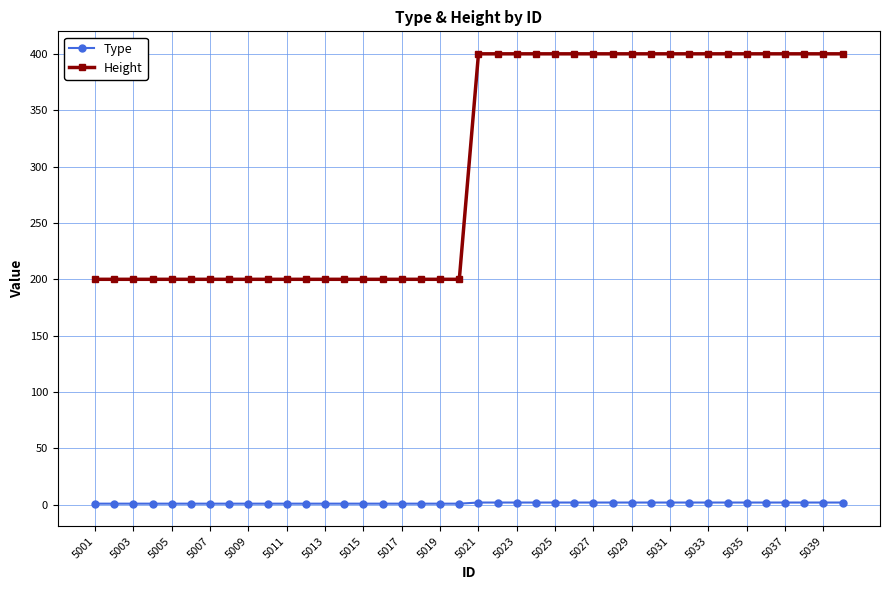

What is the greatest value displayed?

400